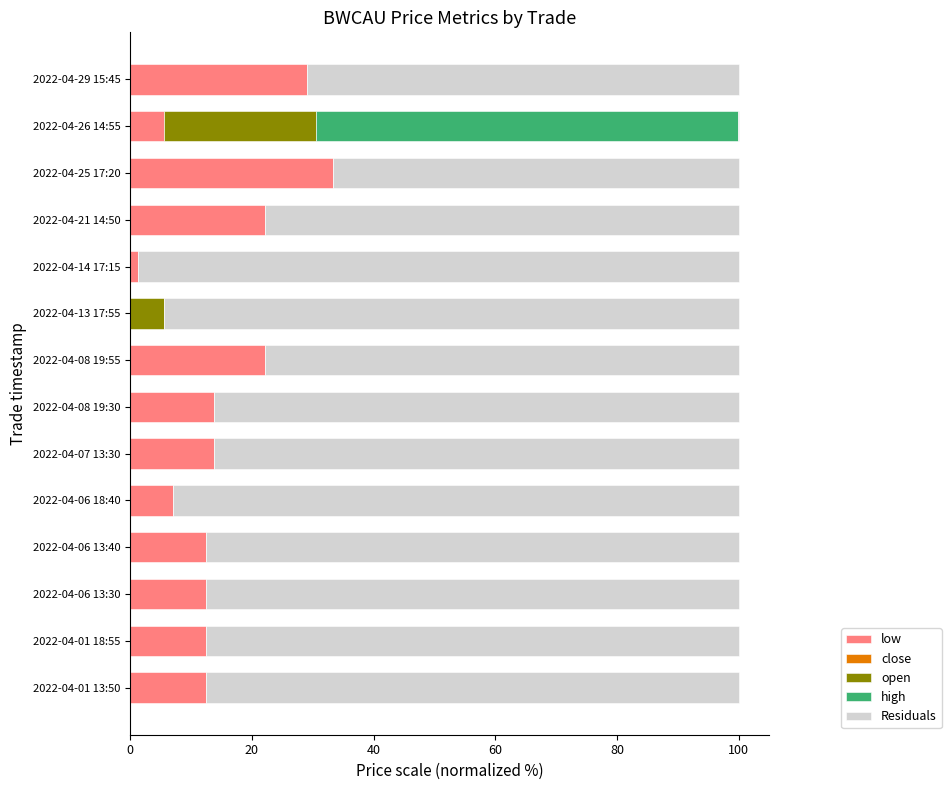

What is the total value across all series at 2022-04-21 14:50?

100.0